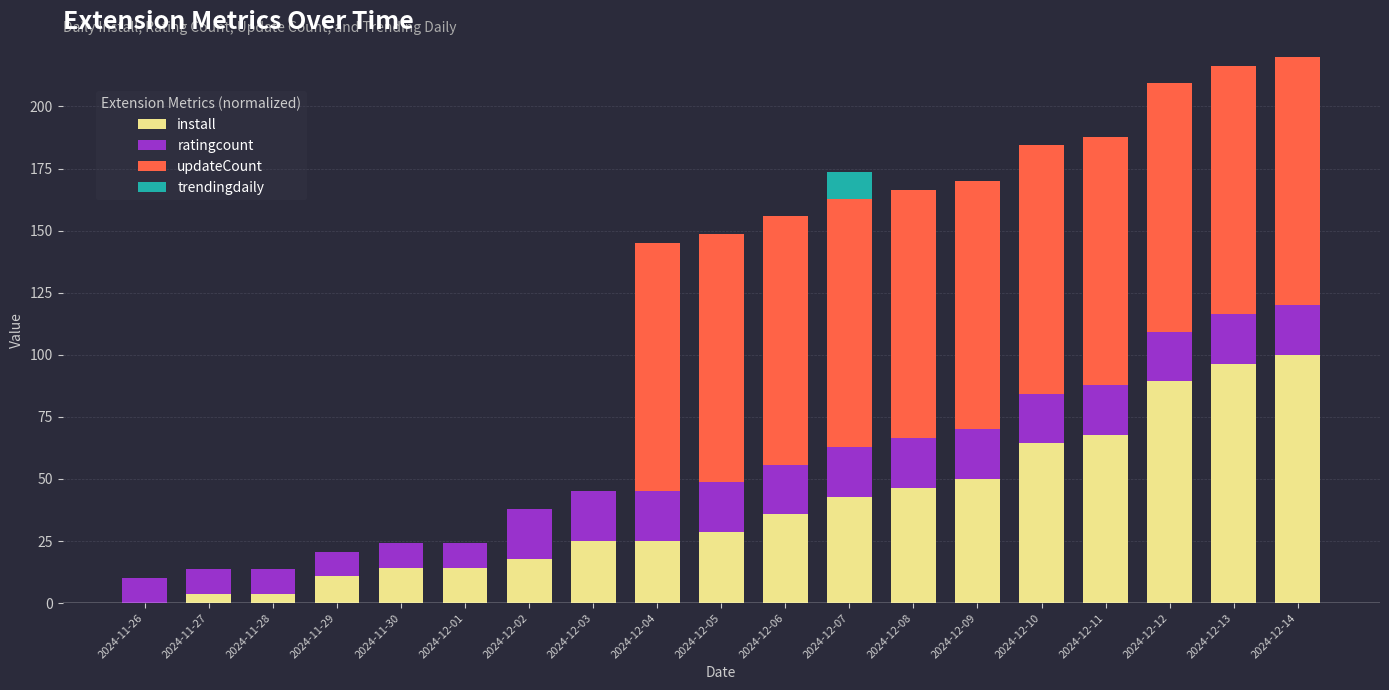

What is the total value across all series at 2024-11-26?

10.0